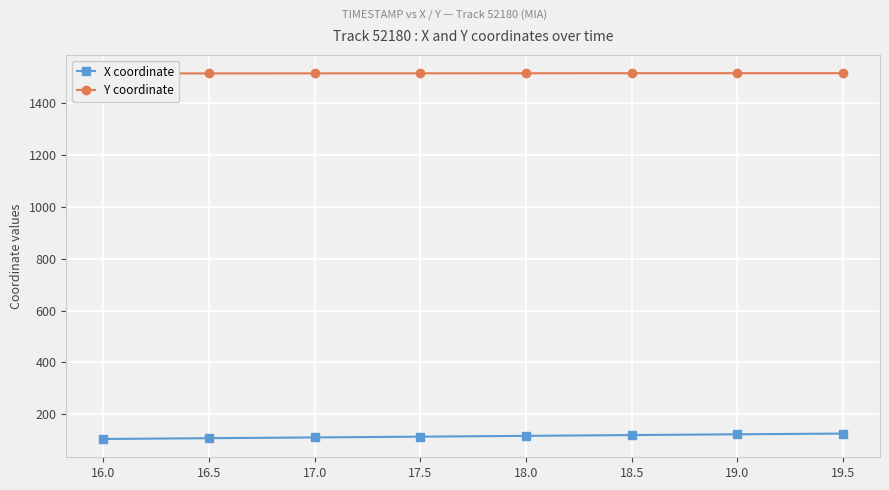

At which label does X coordinate reach its minimum?

16.0